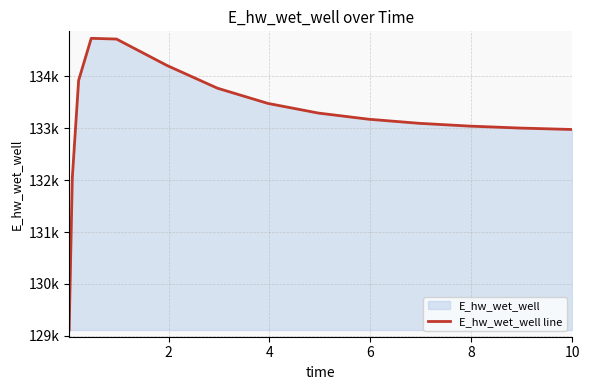

How many interior local peaks (higher than both neighbors) does the data have?

1